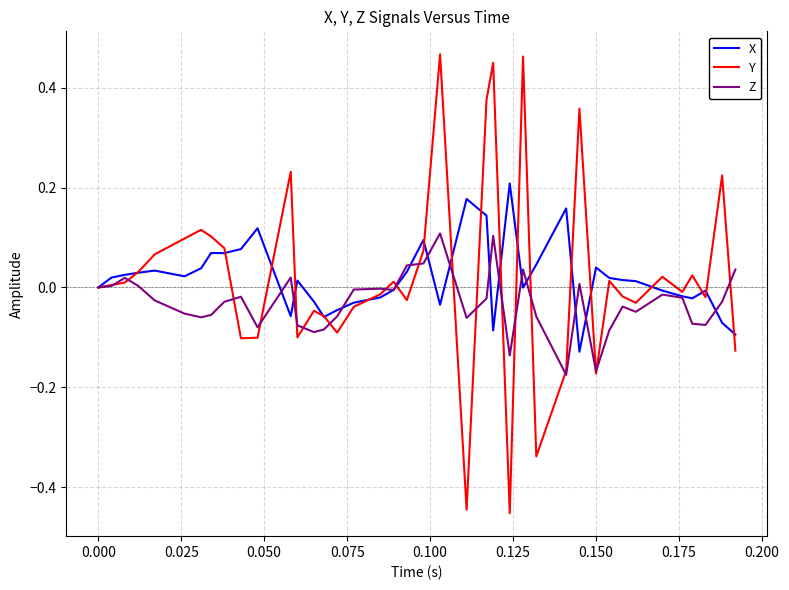

What is the difference between the maximum and minimum values in the X series?

0.3